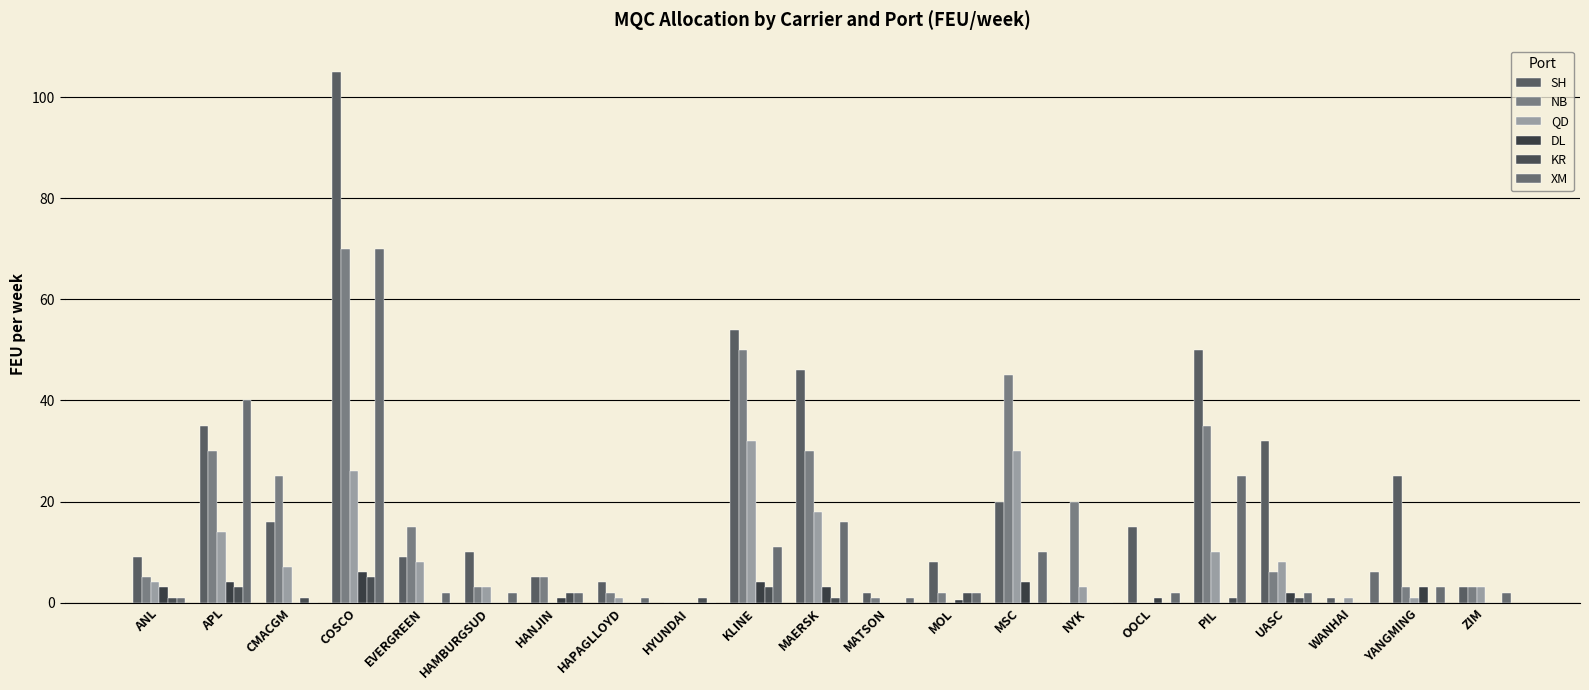

Which has a higher value, HANJIN or EVERGREEN?

EVERGREEN